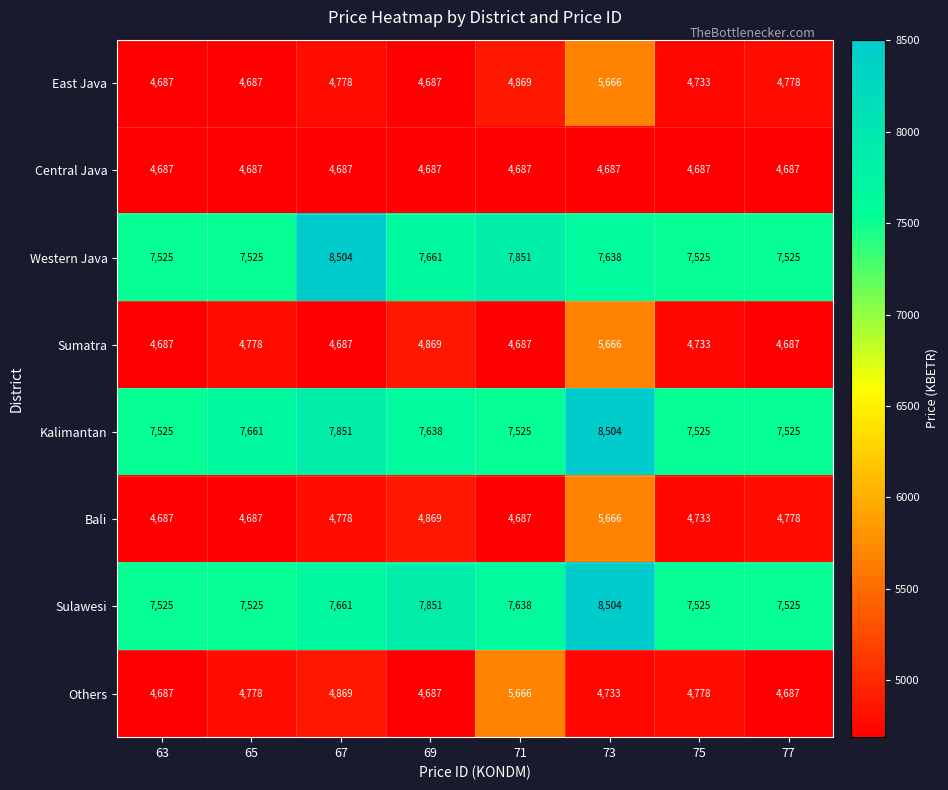

Is the value of Others at 67 greater than the value of Bali at 63?

Yes